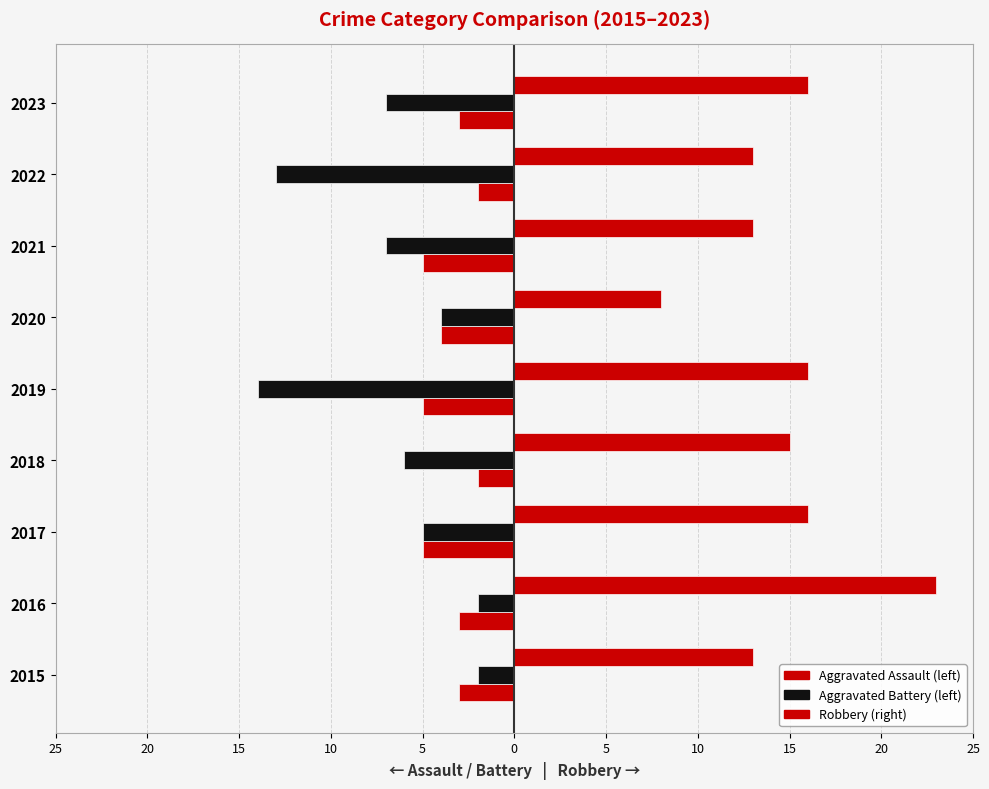

What is the value of the Aggravated Assault bar at the 4th from the left?

-2